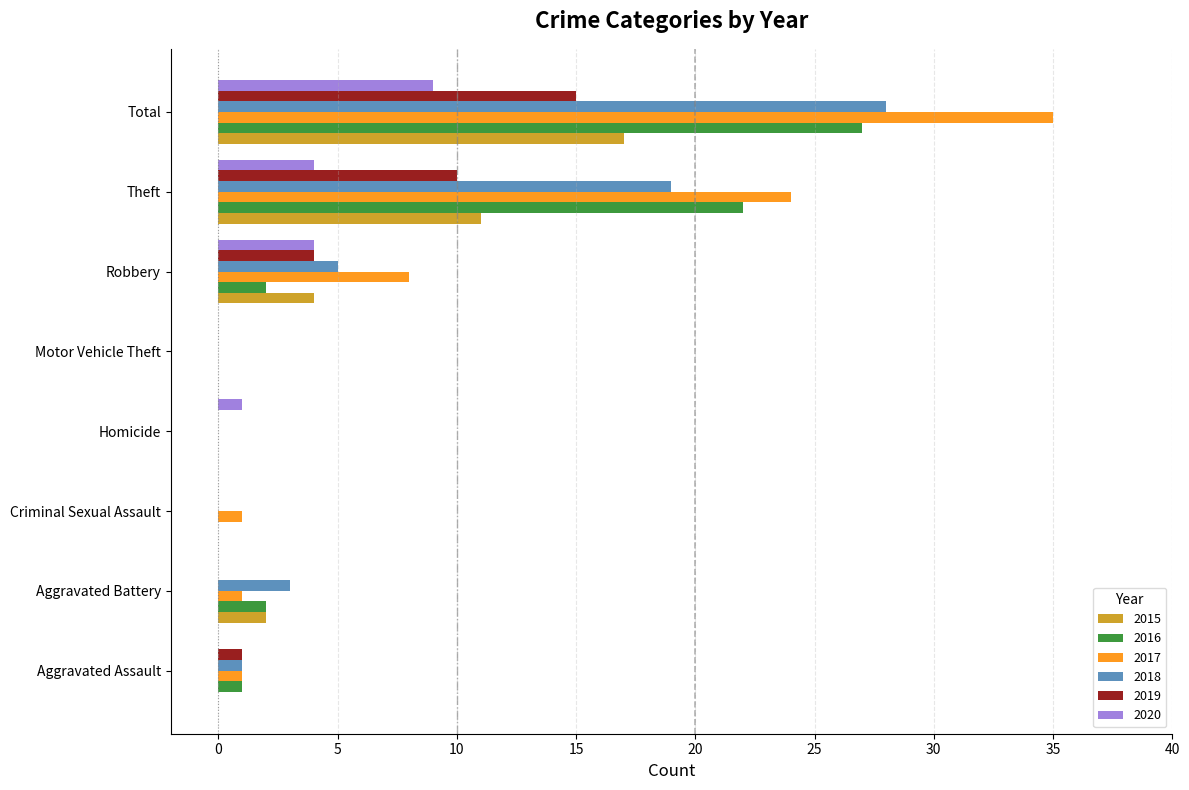

At which category is the sum across all series the highest?

Total